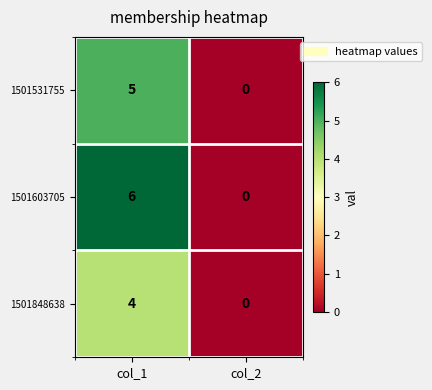

Between col_1 and col_2, which series saw the biggest shift?

1501603705